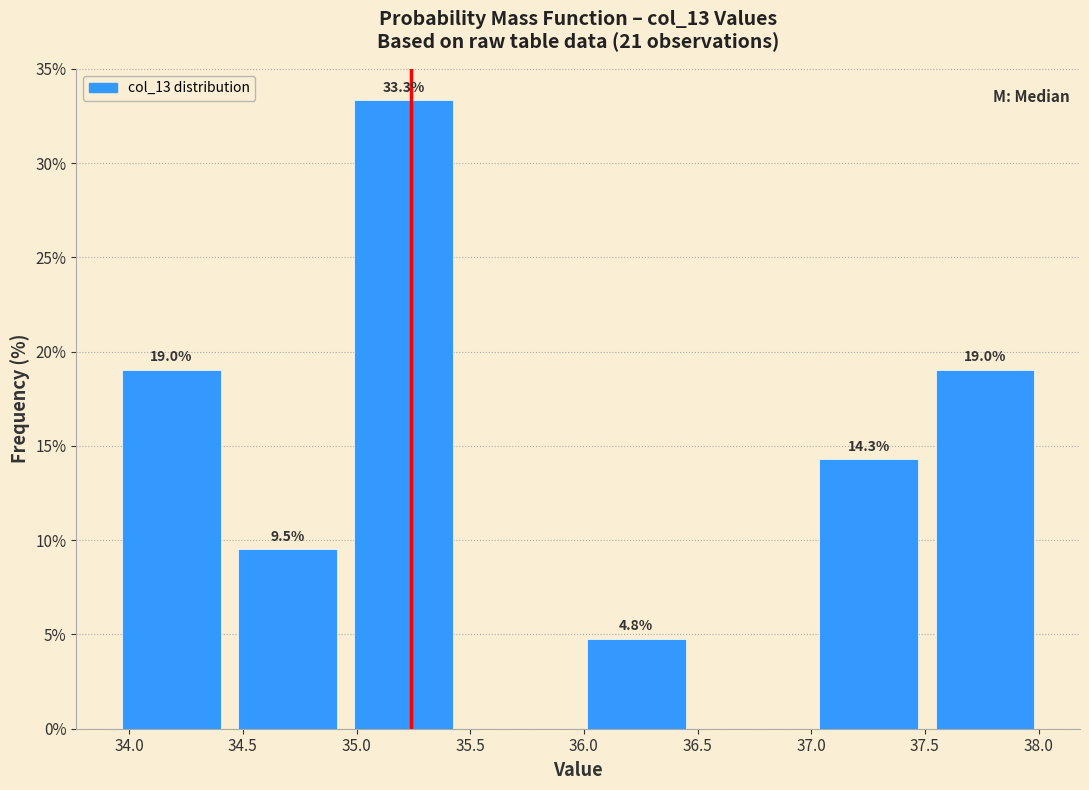

Over which range of the x-axis is the bar tallest?

34.95 to 35.45